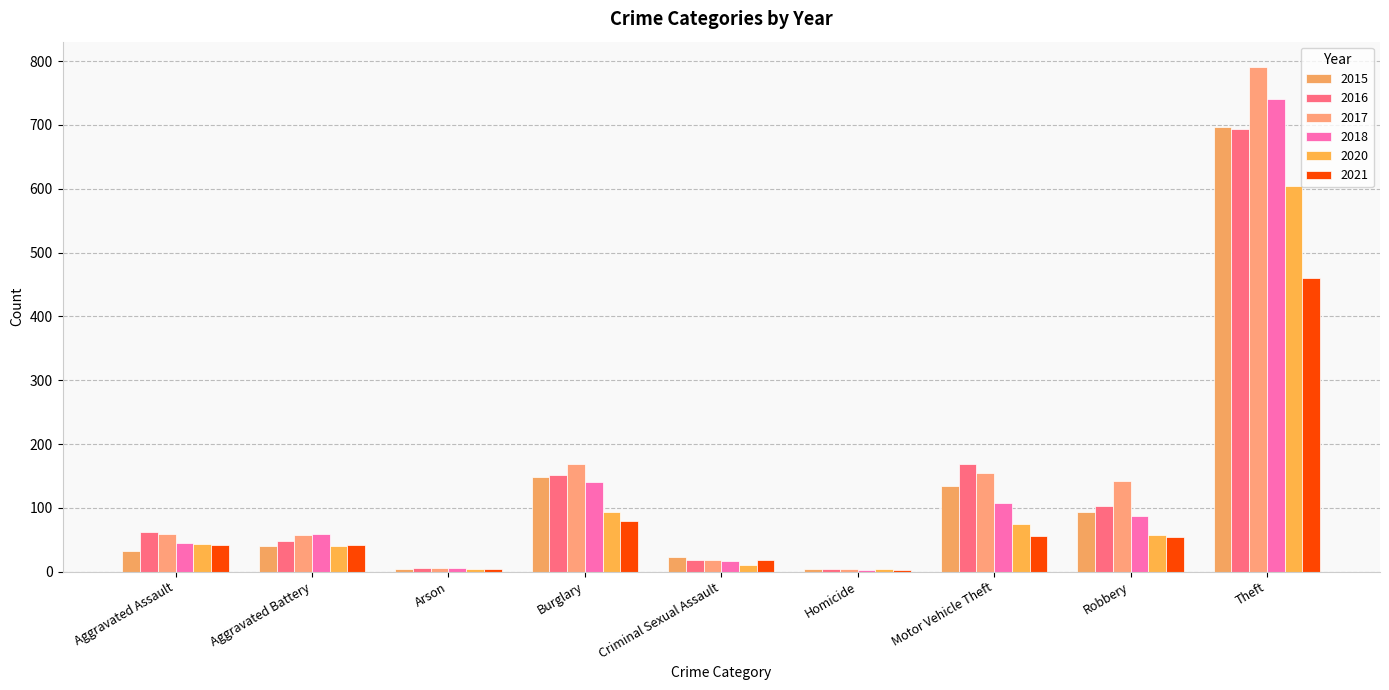

True or false: 2020 has a value of 16 at Robbery.

False